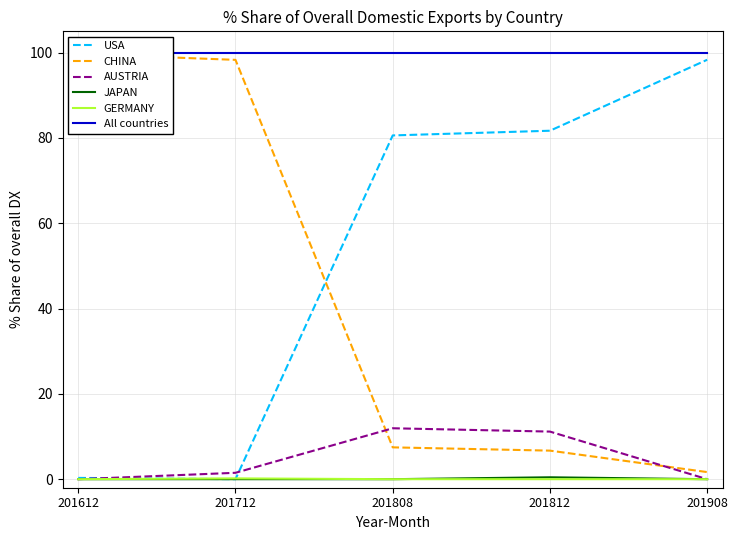

Reading left to right, extract all data points from this chart.

USA: 201612=0.3	201712=0.0	201808=80.6	201812=81.7	201908=98.3
CHINA: 201612=99.7	201712=98.3	201808=7.5	201812=6.7	201908=1.7
AUSTRIA: 201612=0.0	201712=1.5	201808=11.9	201812=11.2	201908=0.0
JAPAN: 201612=0.0	201712=0.0	201808=0.0	201812=0.4	201908=0.0
GERMANY: 201612=0.0	201712=0.2	201808=0.0	201812=0.0	201908=0.0
All countries: 201612=100.0	201712=100.0	201808=100.0	201812=100.0	201908=100.0